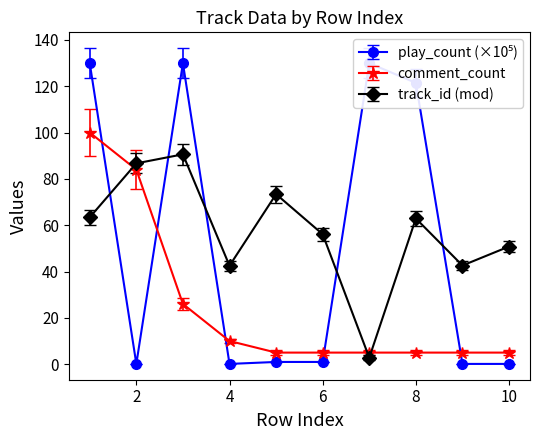

True or false: track_id (mod) has a value of 62.9 at 8.

True